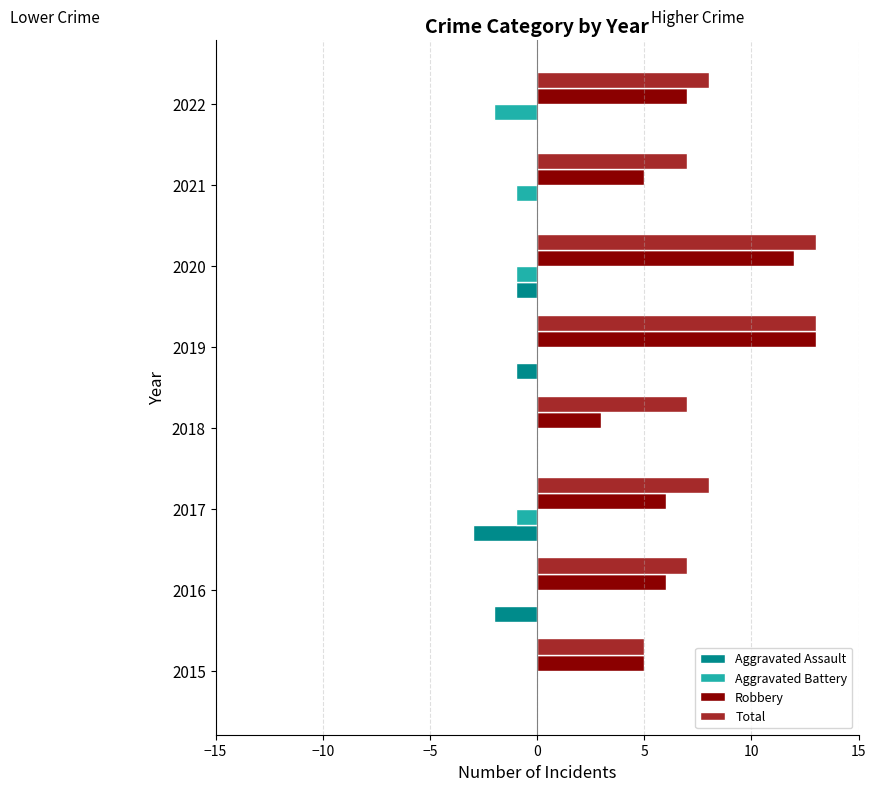

Is it true that Robbery equals 3 at 2021?

False